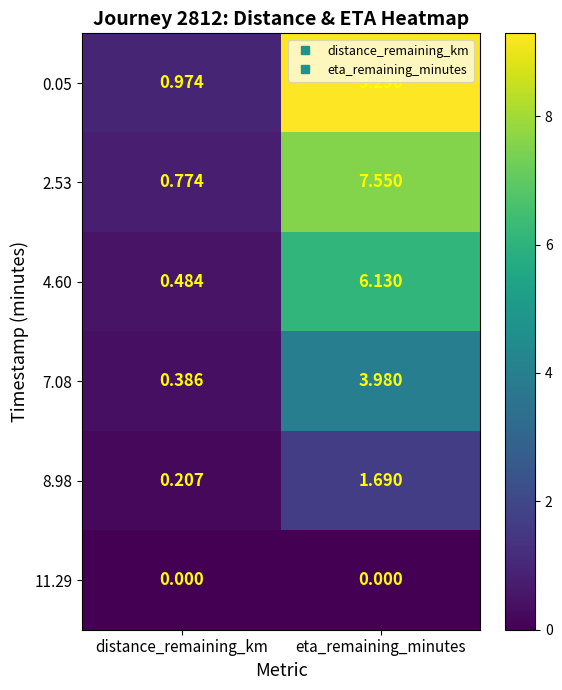

Rank the categories by 7.08 value from highest to lowest.

eta_remaining_minutes, distance_remaining_km